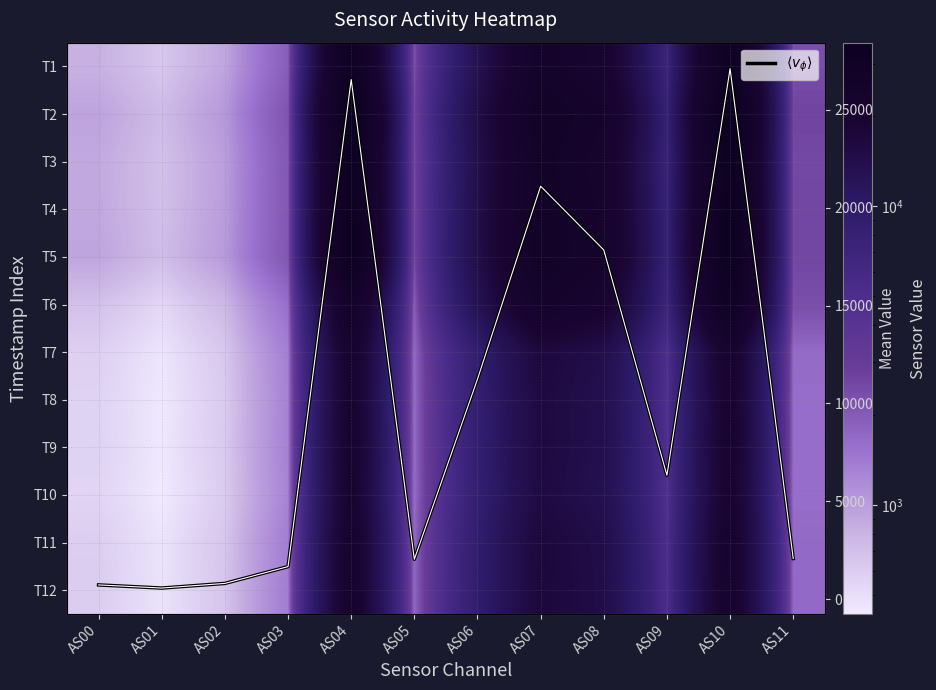

At which category is the sum across all series the highest?

AS10